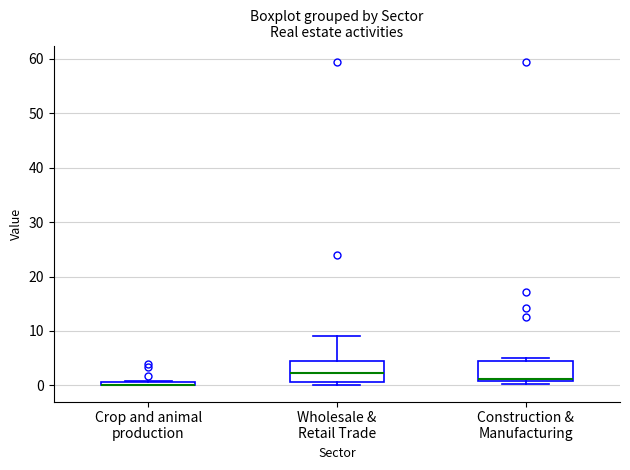

Where is the upper edge of the box for Crop and animal production on the y-axis? The values are not printed on the chart, so give them approximately, as read against the axis.

1